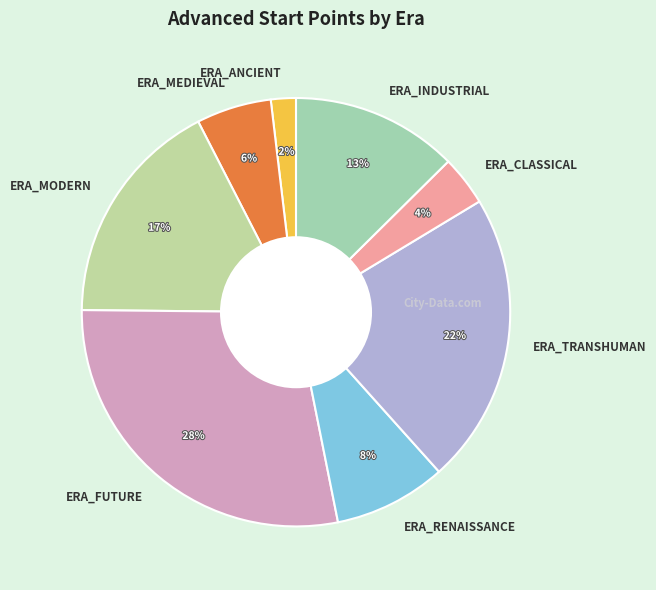

Does ERA_TRANSHUMAN account for over 50% of the chart?

No